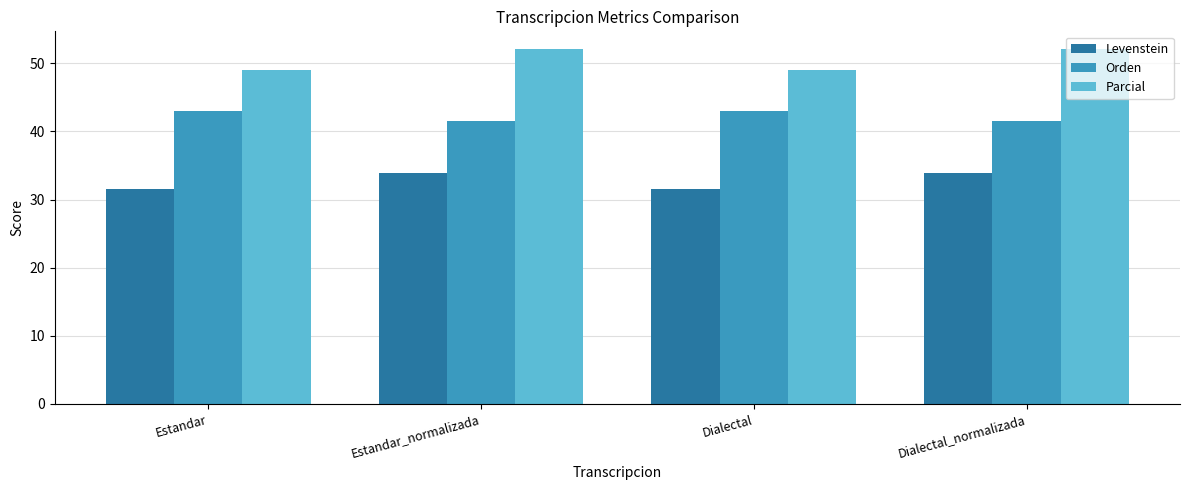

What is the average value of the Orden series?

42.3